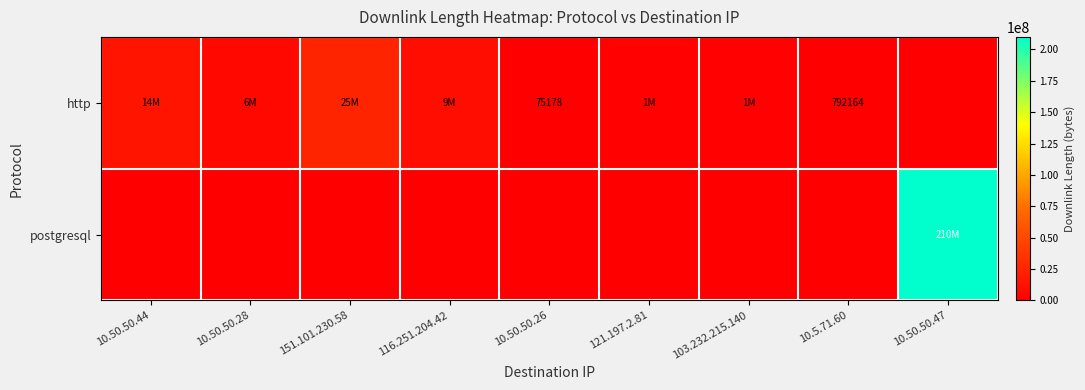

True or false: http has a value of 1229151 at 10.5.71.60.

False